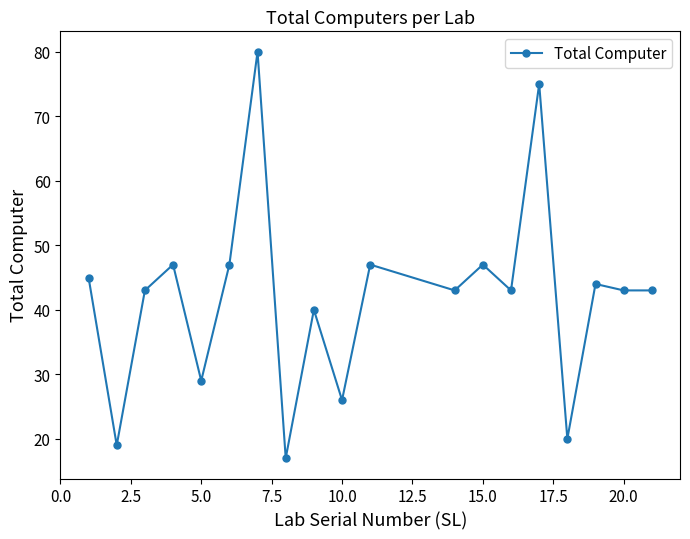

What is the value of the 1st point from the left?

45